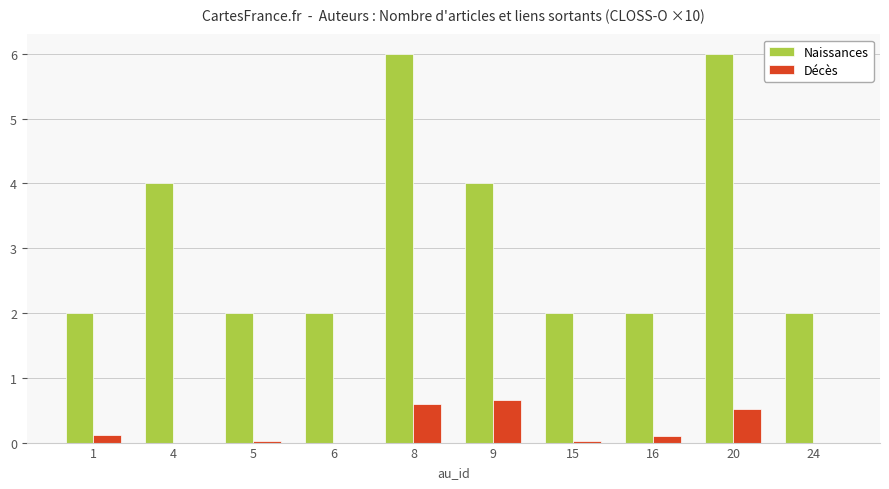

The value of Naissances at 9 is 4.0. True or false?

True